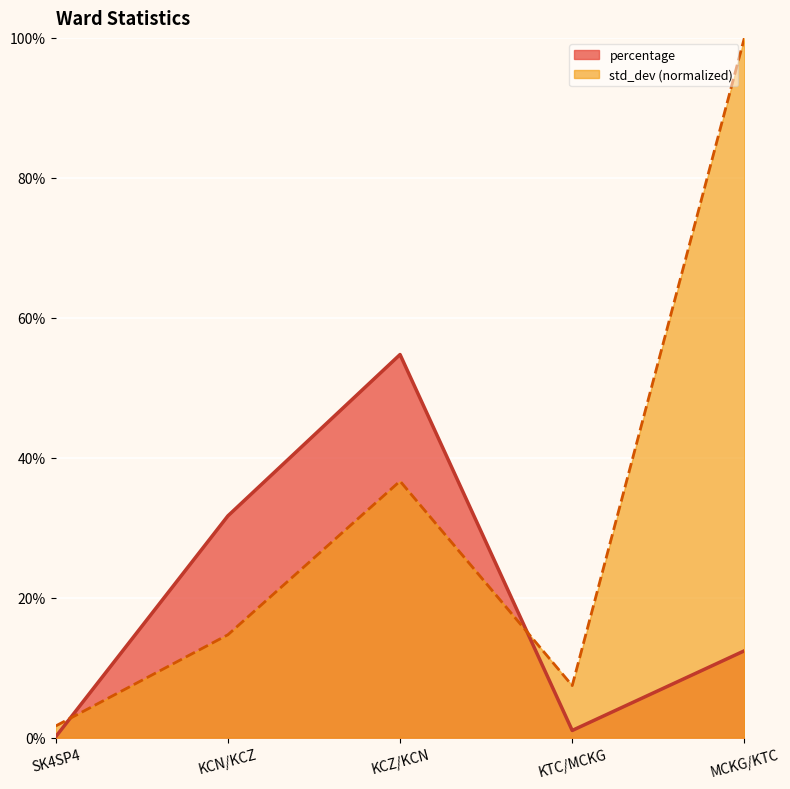

What position from the left is KTC/MCKG?

4